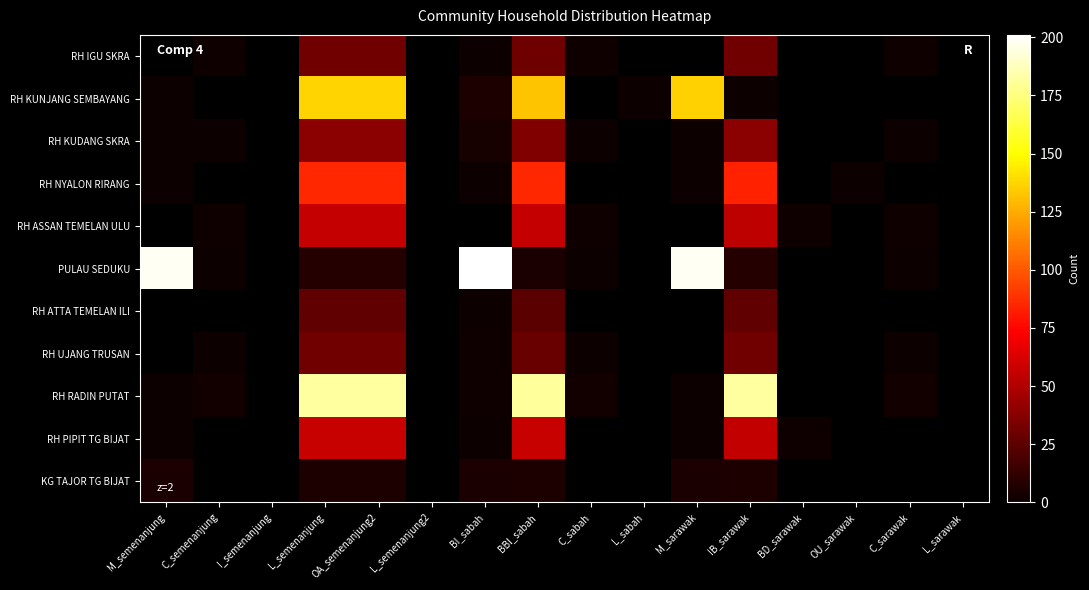

What is the approximate value of KG TAJOR TG BIJAT at M_sarawak?

5.0